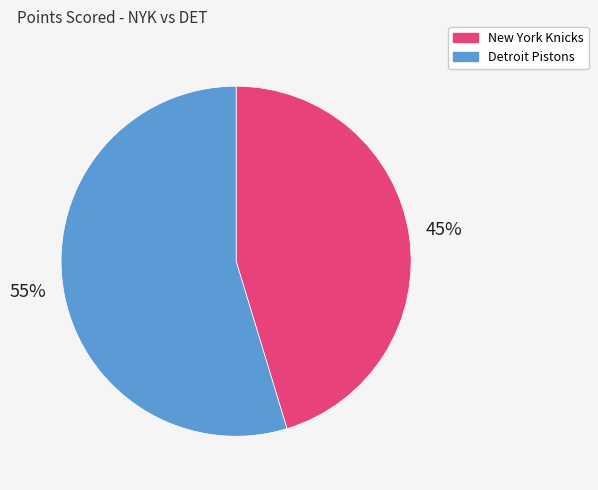

To the nearest percent, what percentage of the pie is Detroit Pistons?

55%